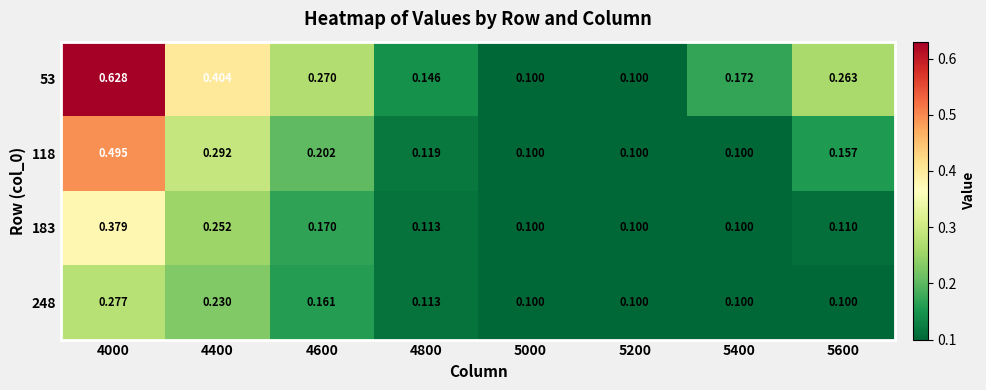

How many data points does each series have?

8